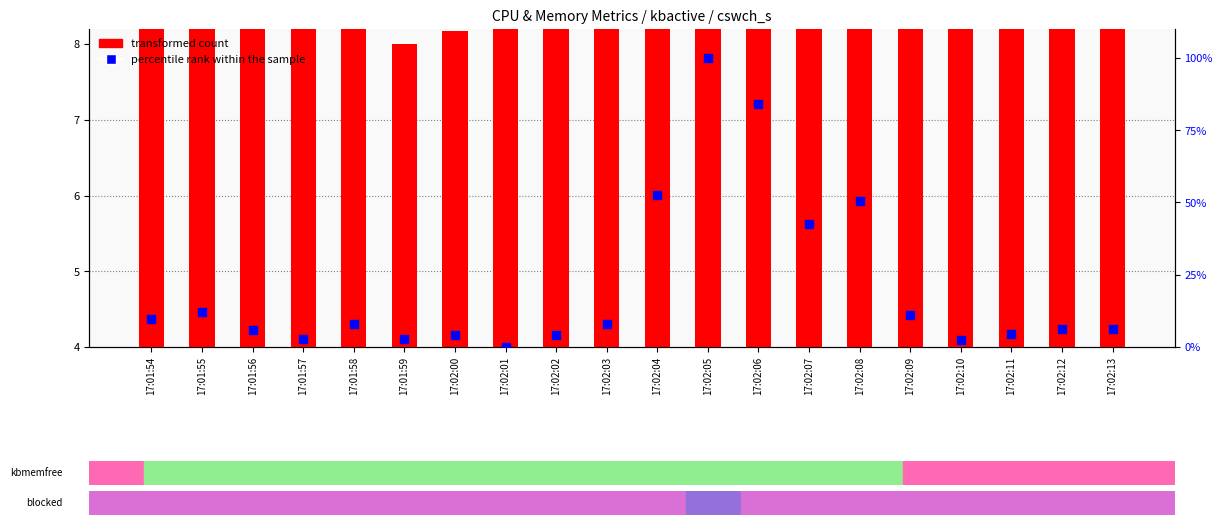

What is the total value across all series at 17:02:13?

14.1